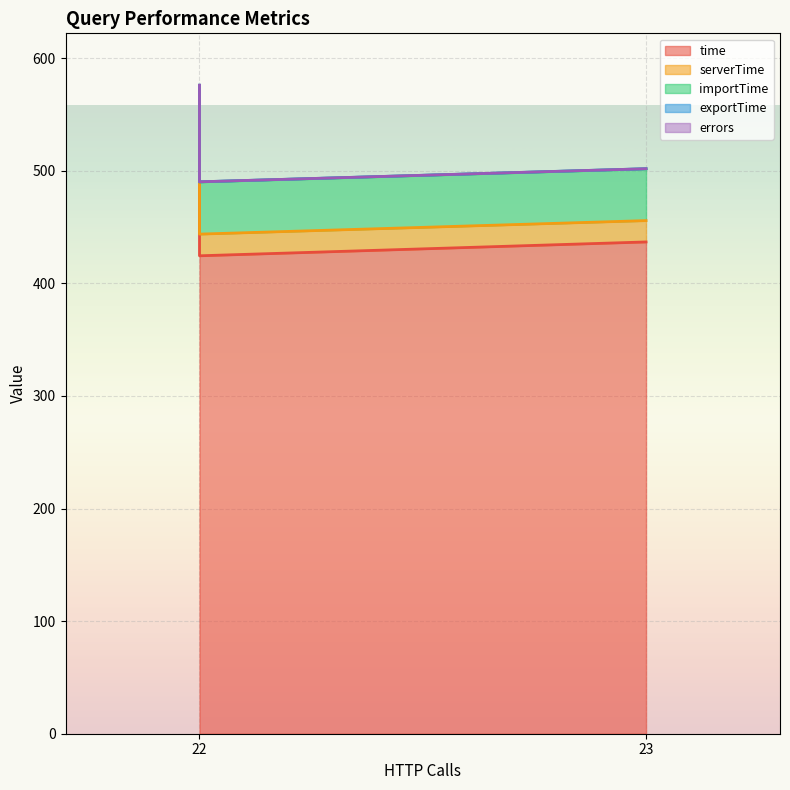

The value of serverTime at 22 is 22.0. True or false?

True